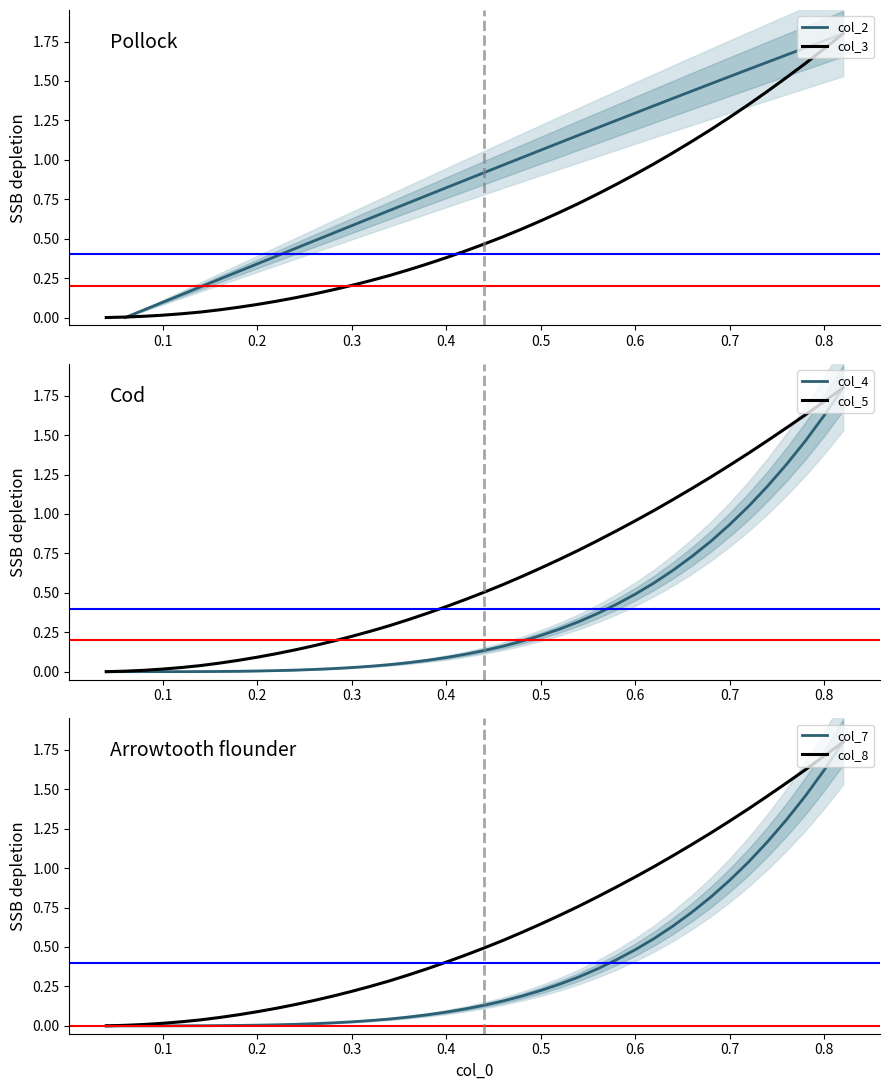

The col_7 series shows 0.5 at 26. True or false?

False